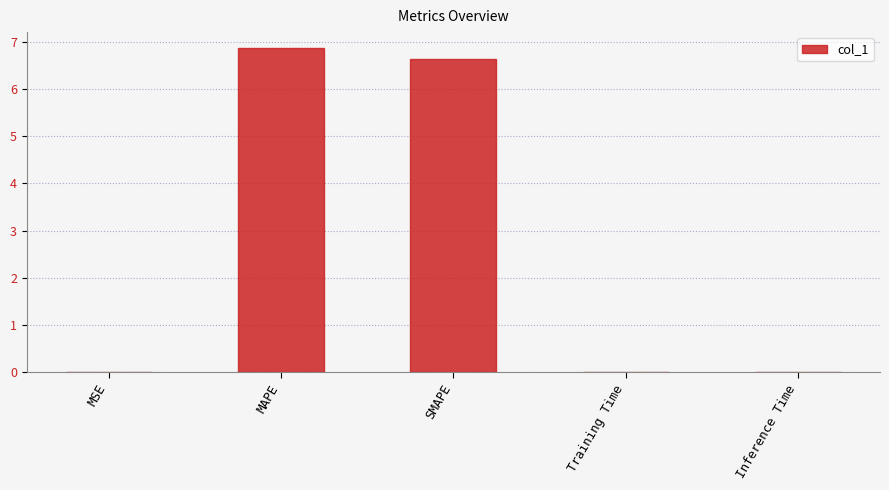

True or false: the data shows 0.0 at MSE.

True